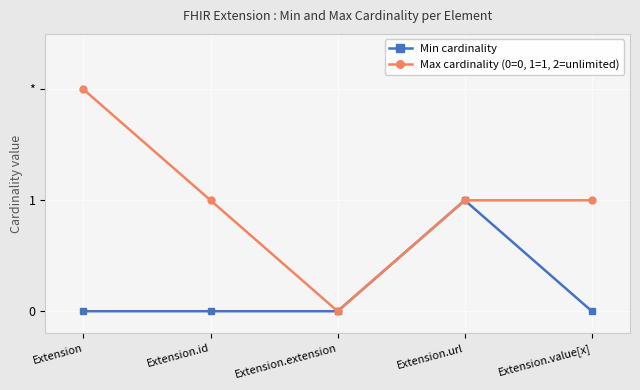

What is the label of the 3rd point from the left?

Extension.extension